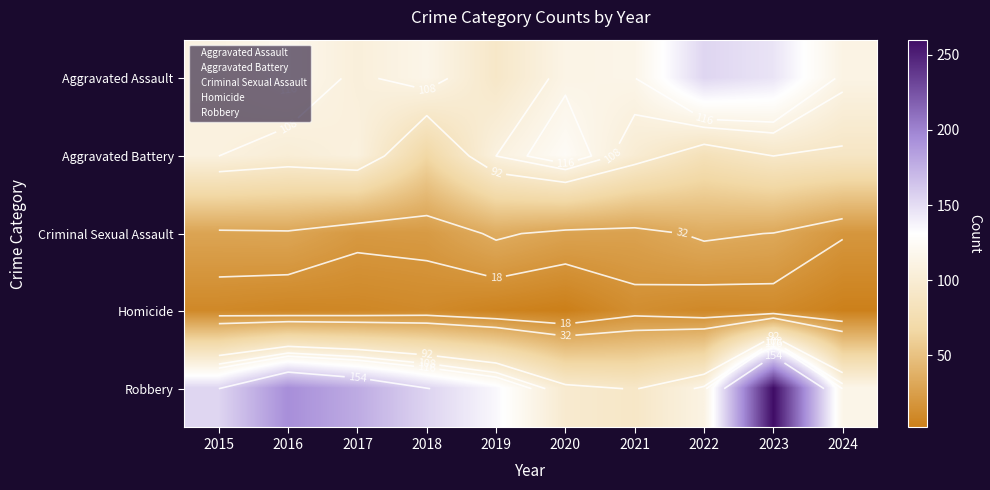

Rank the series at 2021 from highest to lowest value.

Aggravated Assault, Aggravated Battery, Robbery, Criminal Sexual Assault, Homicide